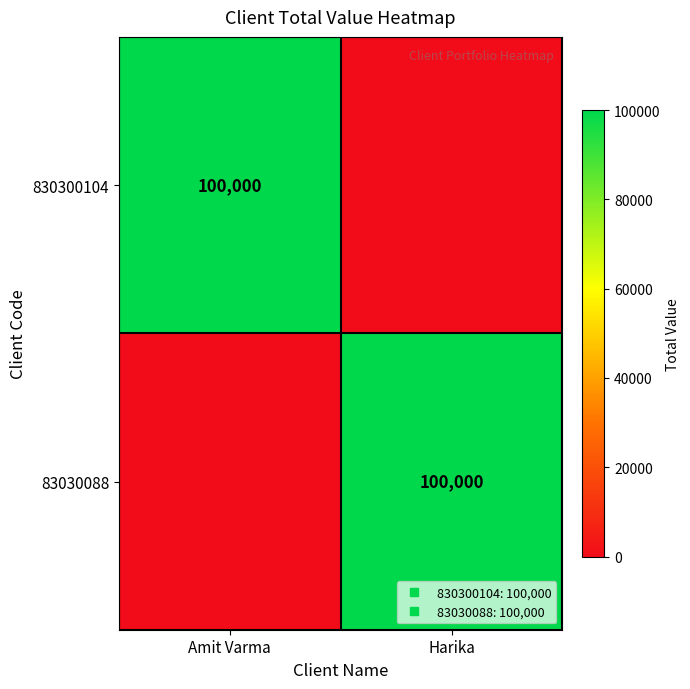

Which series changed the most between Amit Varma and Harika?

830300104